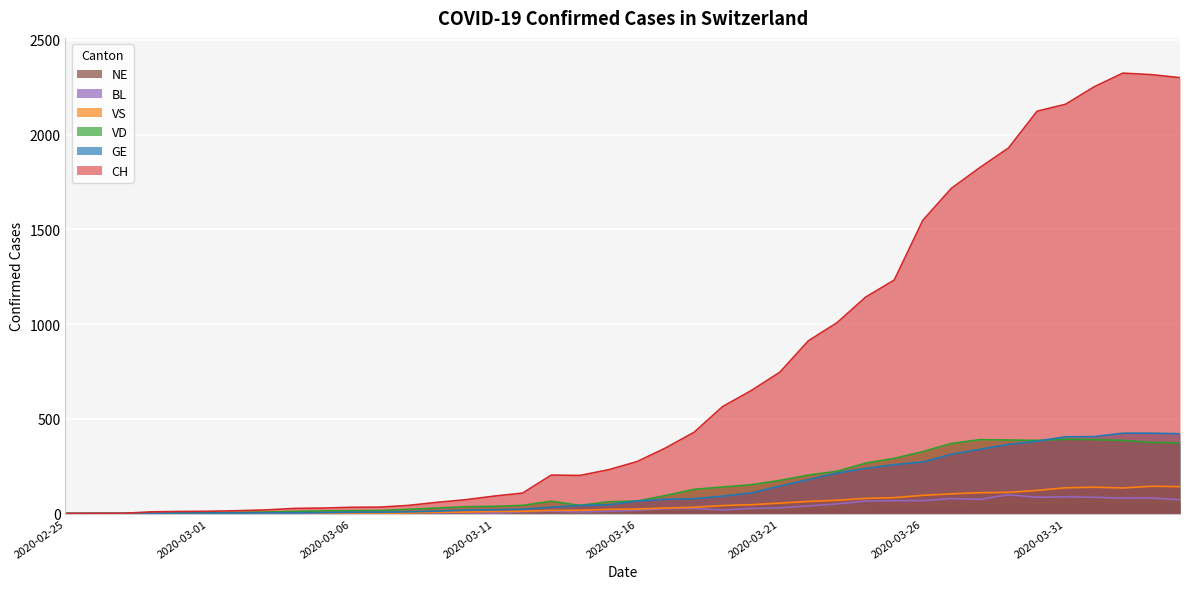

At which category is the sum across all series the highest?

2020-04-02